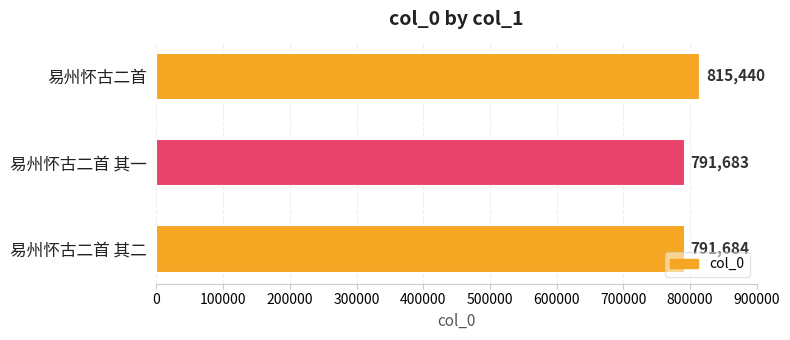

What is the greatest value displayed?

815440